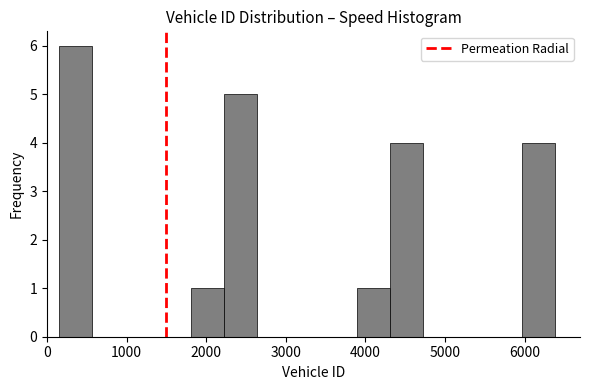

What is the height of the bar covering 1800 to 2200 on the x-axis? Neither the bar edges nor the heights are printed on the chart, so give them approximately, as read against the axes.

1